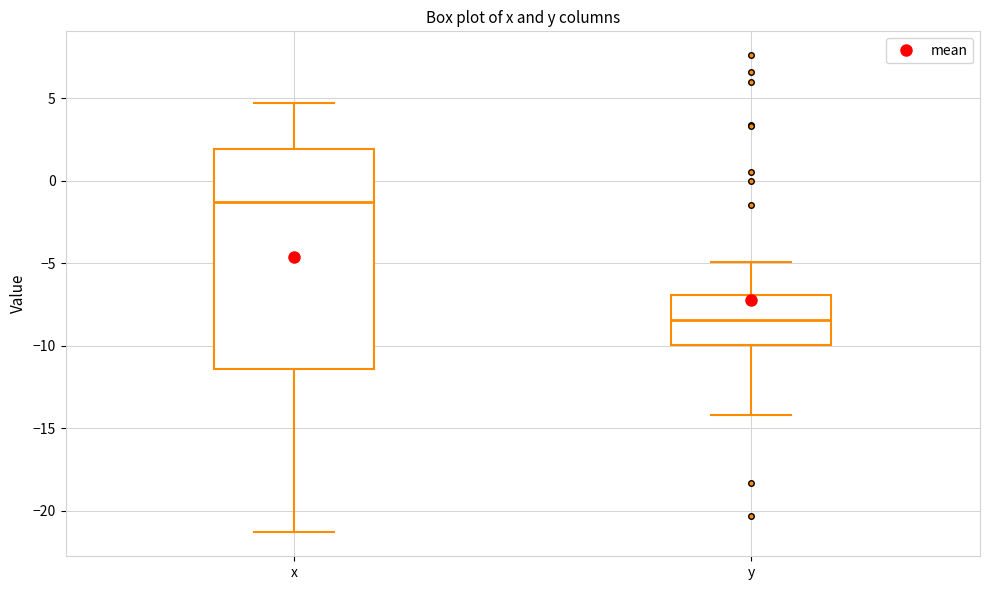

Where is the lower edge of the box for x on the y-axis? The values are not printed on the chart, so give them approximately, as read against the axis.

-11.5